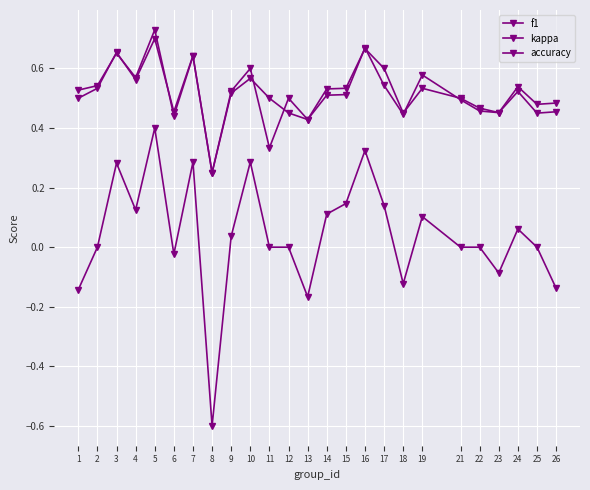

At which category is the sum across all series the highest?

5